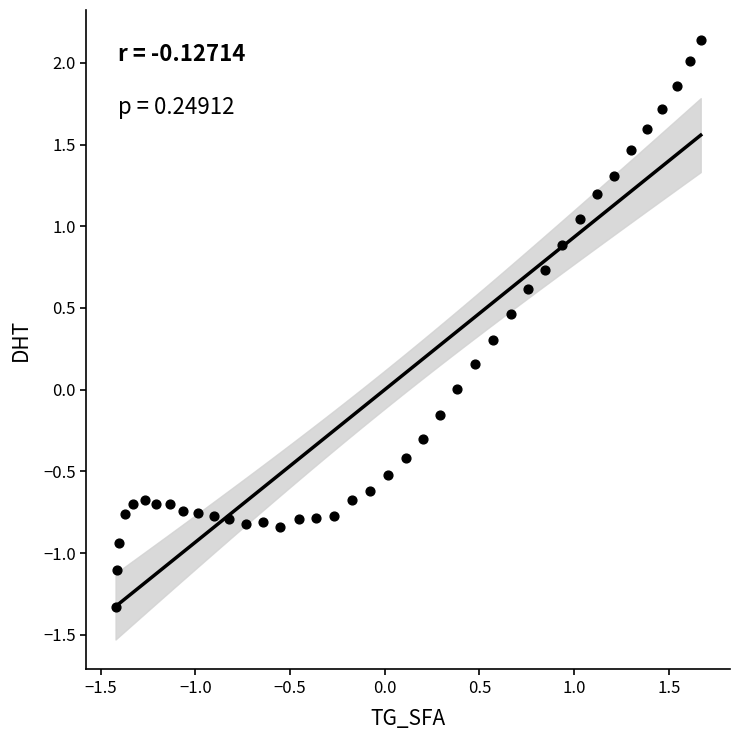

What is the range of Y values (max minus min)?

3.5